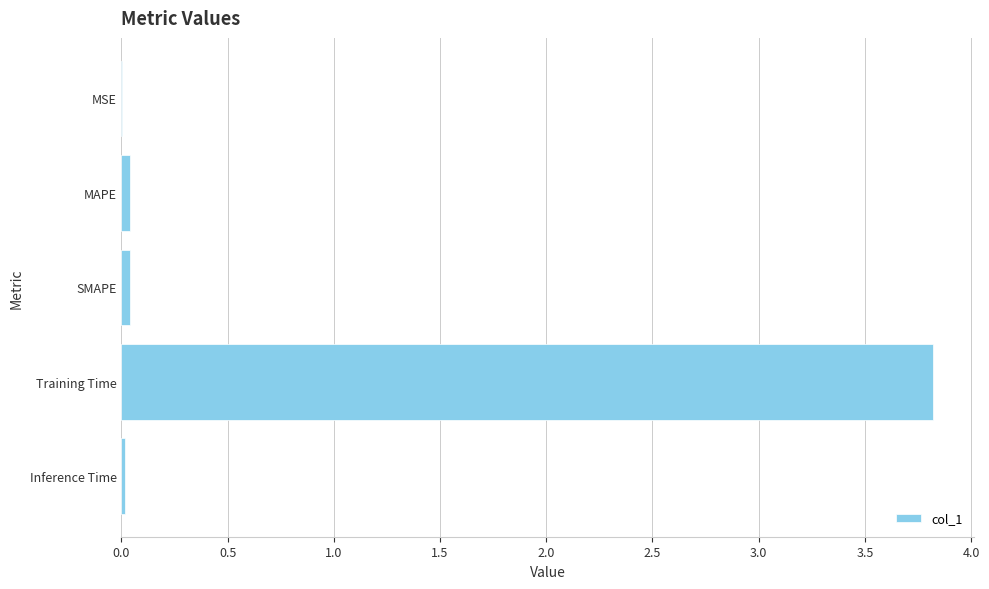

Which category has the highest value across all series?

Training Time